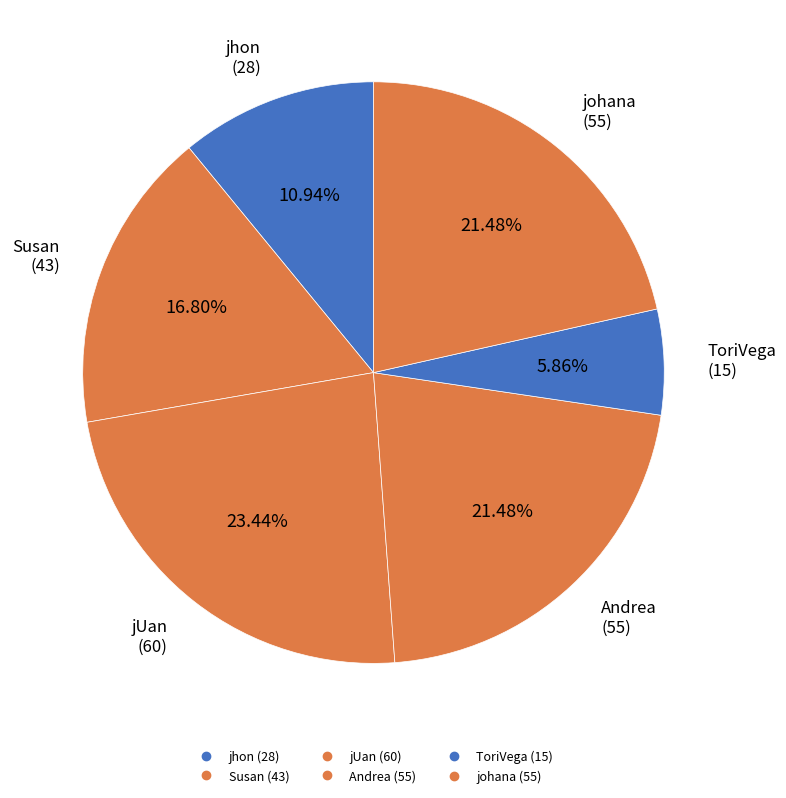

How many slices are in this pie chart?

6